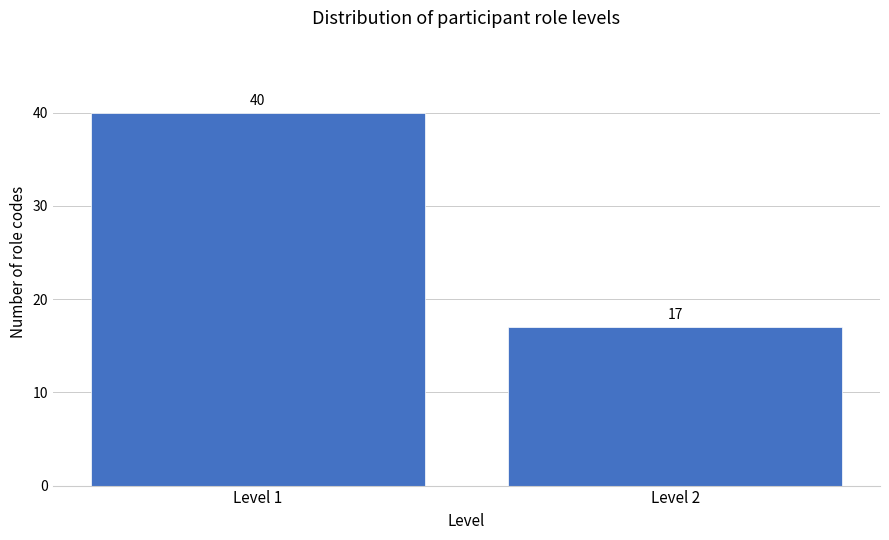

Reading left to right, list all the values displayed in this chart.

40	17